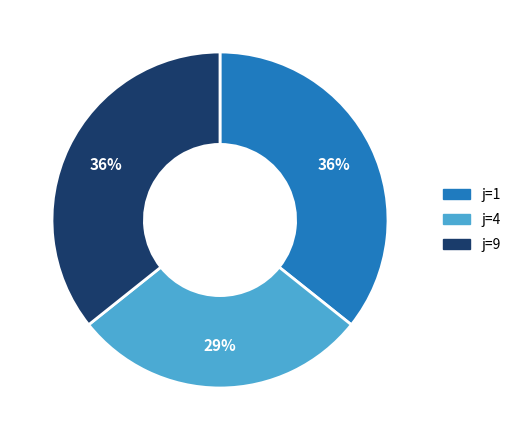

Between j=4 and j=9, which is larger?

j=9